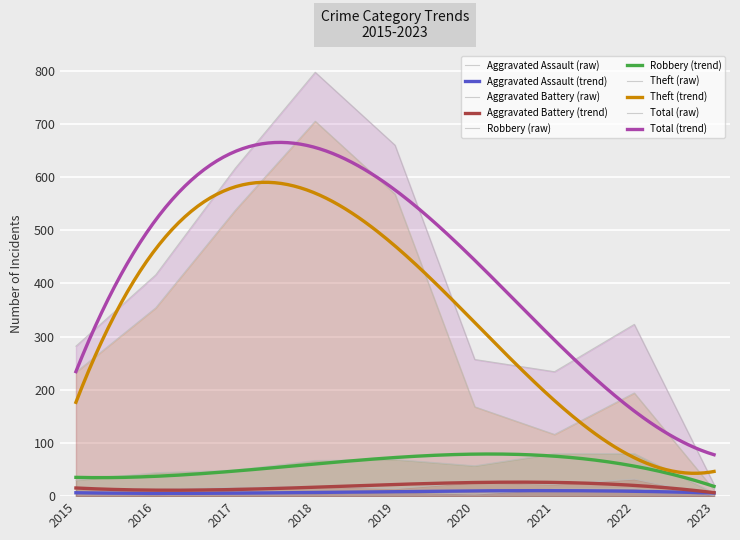

What is the average value of the Aggravated Battery series?

17